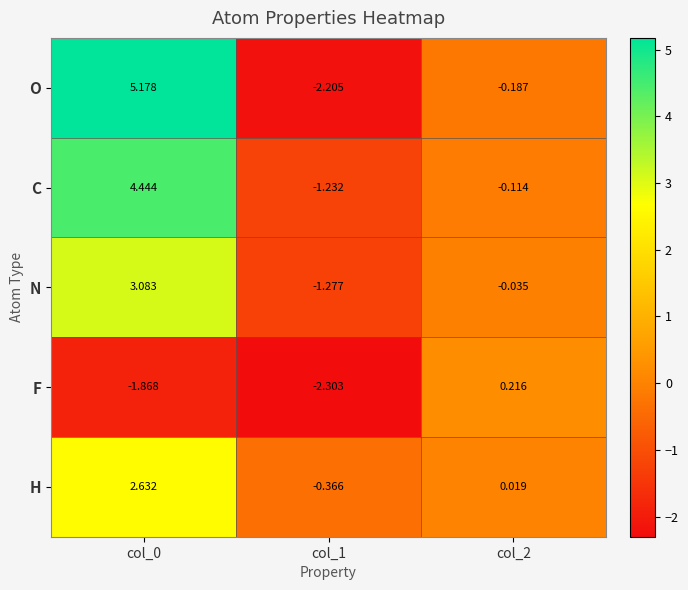

How many values in C are above zero?

1